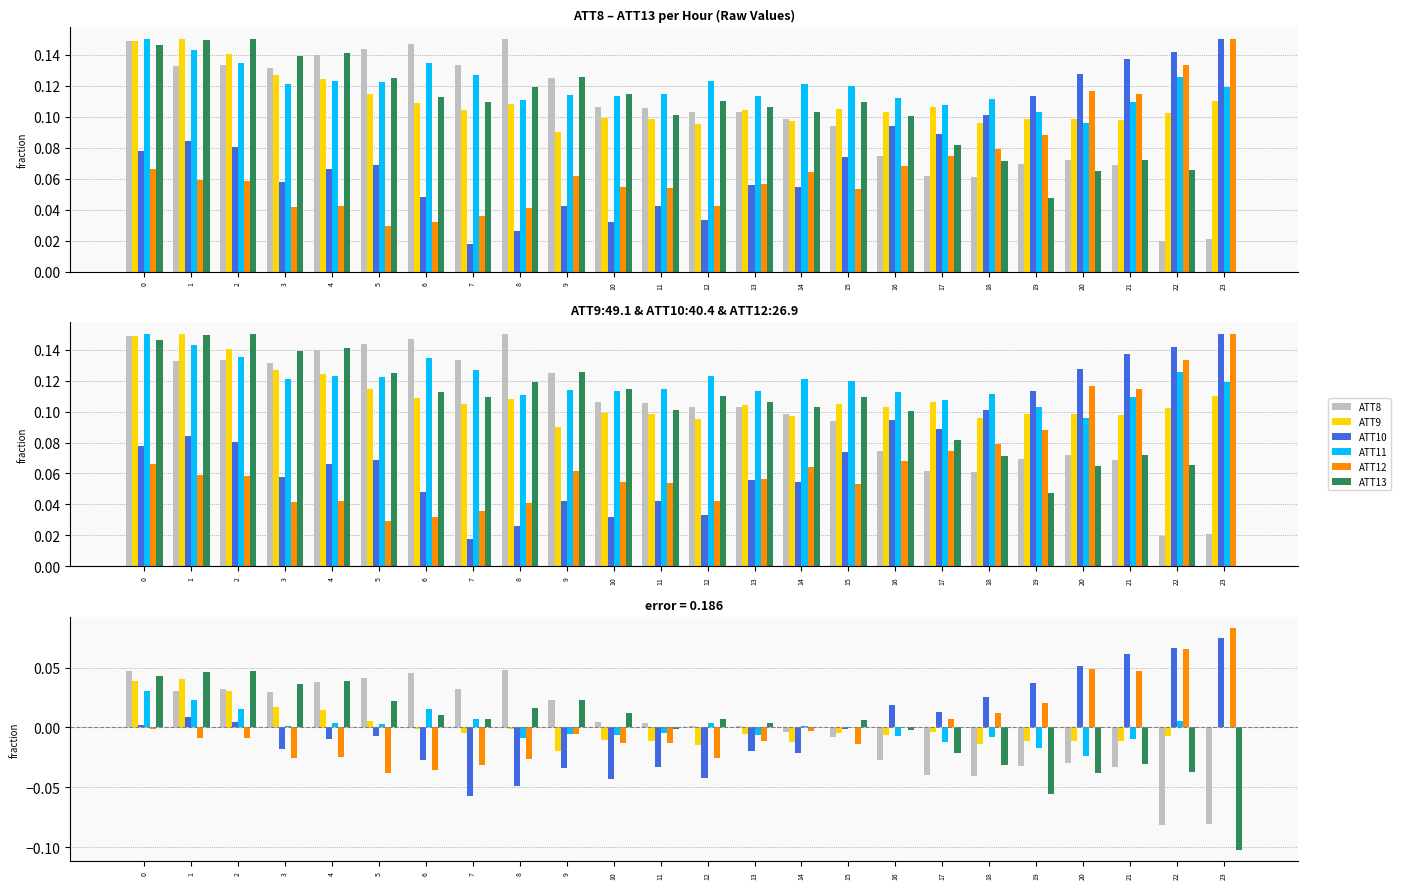

Does the chart contain stacked bars?

No